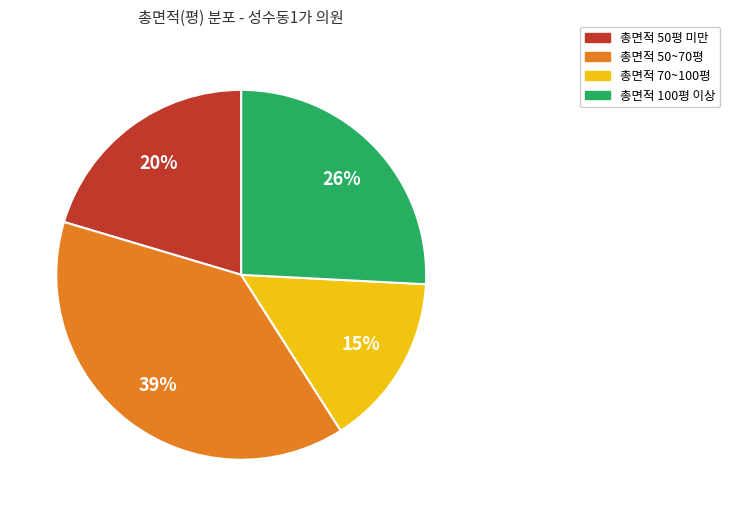

Is the sum of 총면적 50평 미만 and 총면적 100평 이상 greater than half?

No